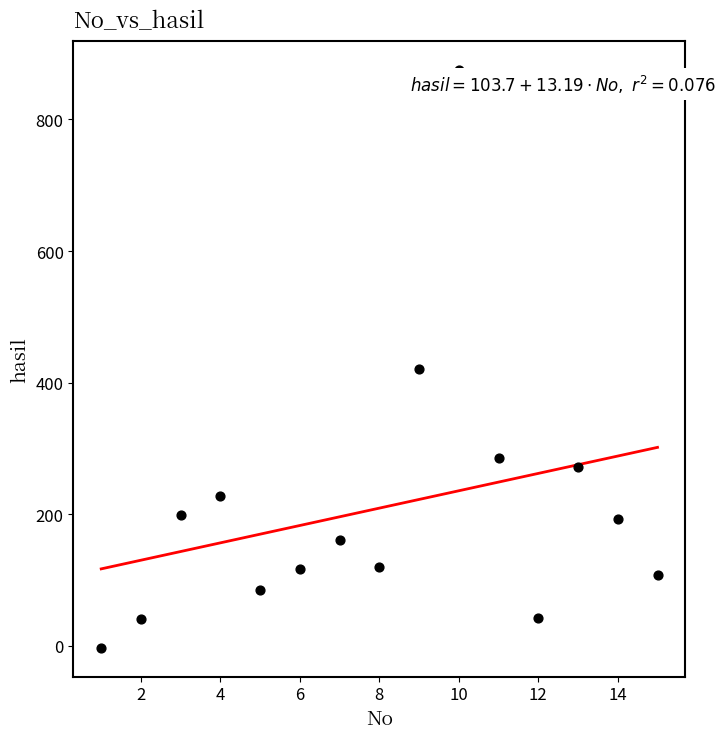

What is the range of Y values (max minus min)?

878